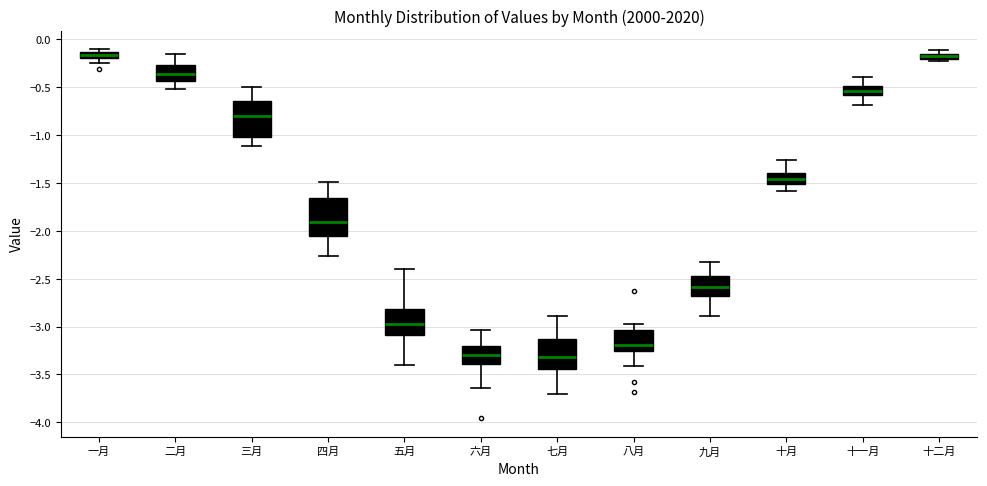

Where does the lower whisker of the box for 二月 end on the y-axis? The values are not printed on the chart, so give them approximately, as read against the axis.

-0.50